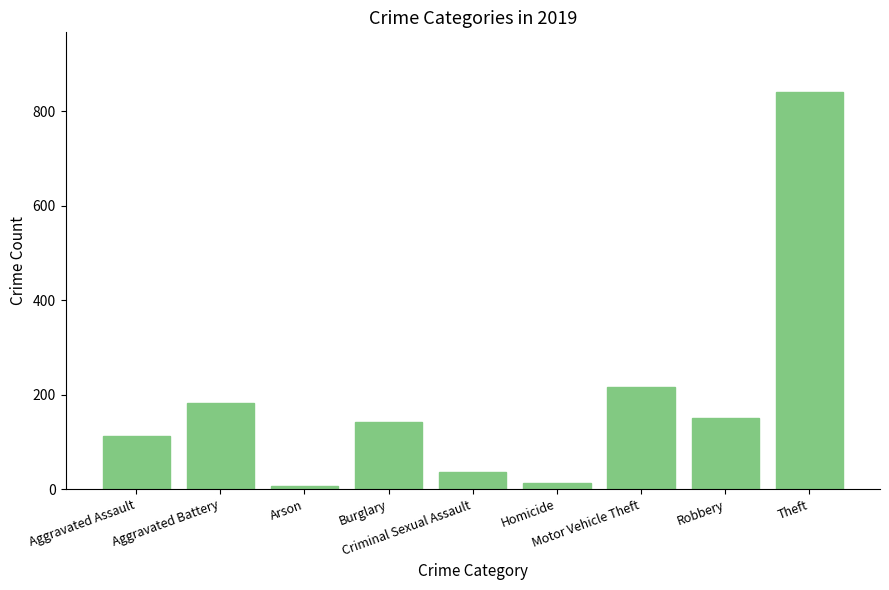

Is it true that the value at Burglary is 143?

True